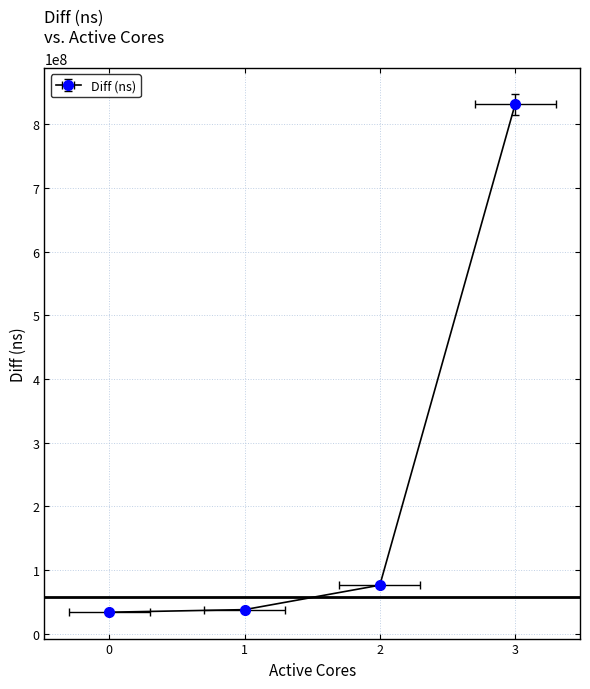

Where does the data first go above 76302454?

3